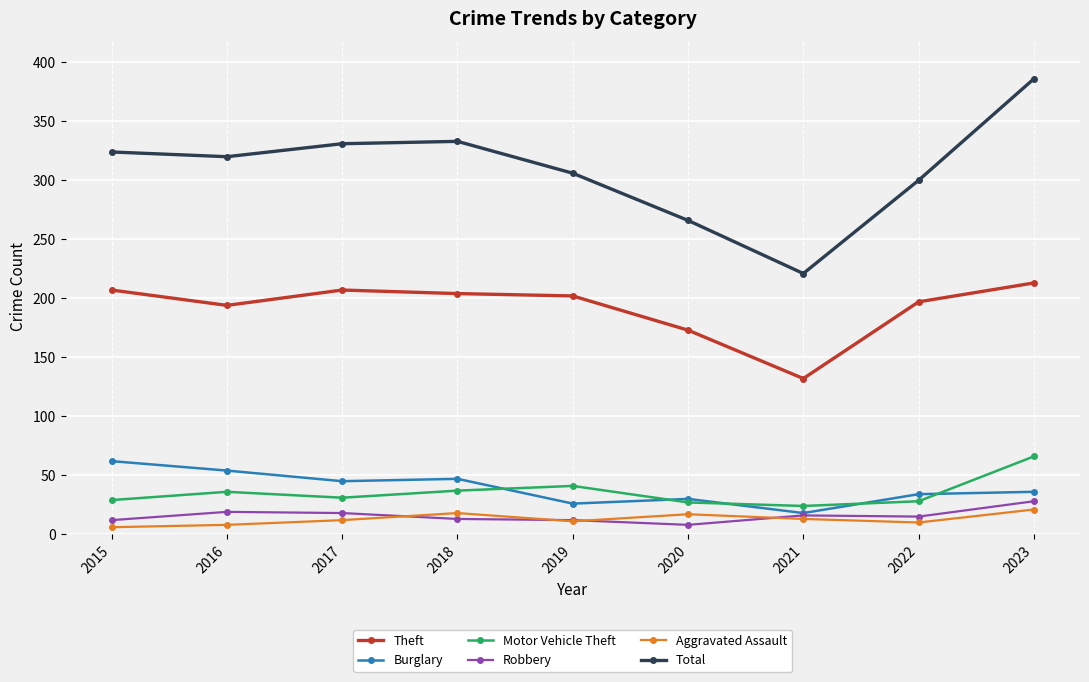

True or false: Theft and Burglary intersect in this chart.

False